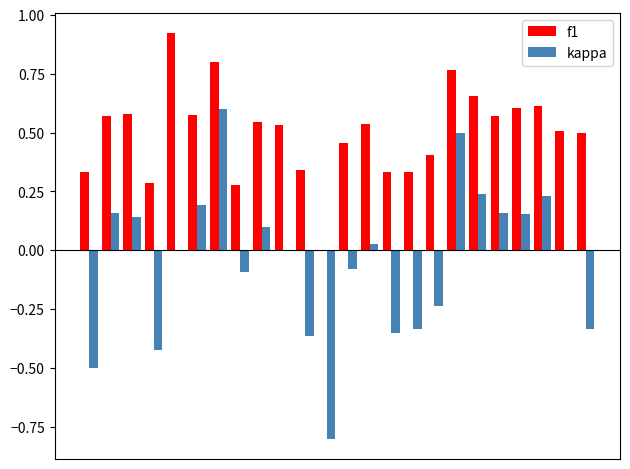

Which series has the largest total across all categories?

f1